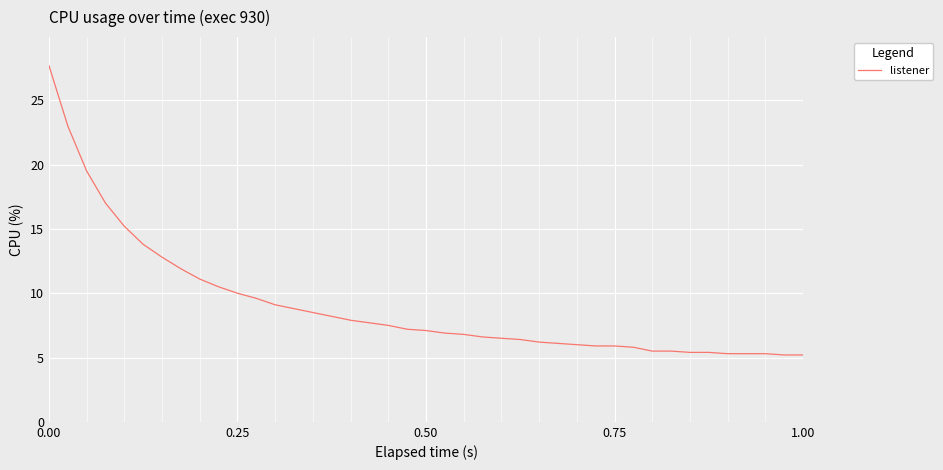

What is the smallest value displayed?

5.2